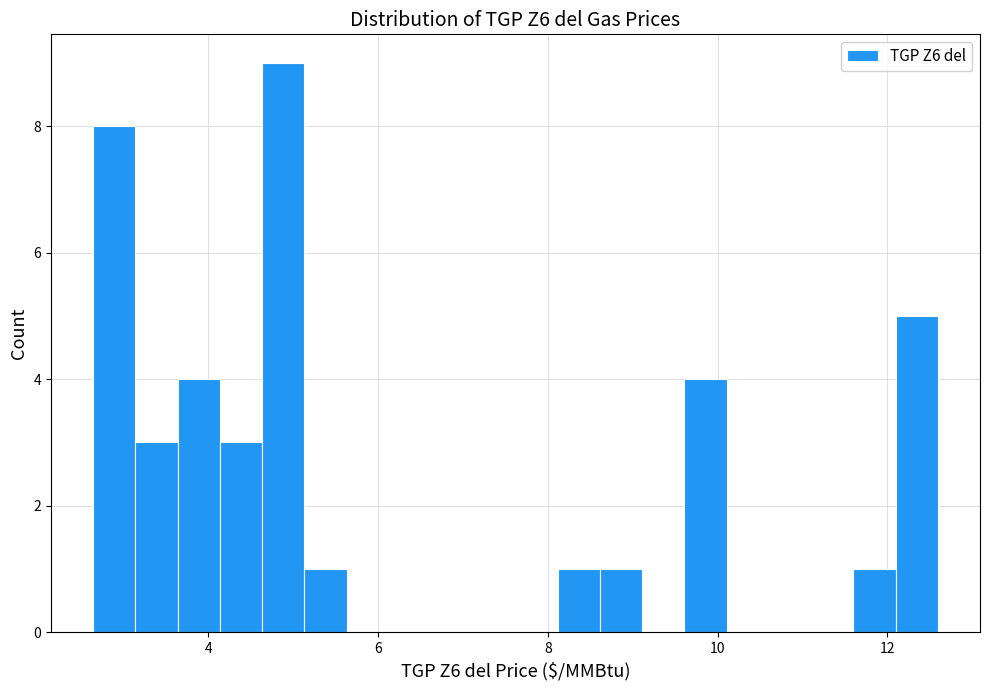

Around what value on the x-axis is the tallest bar? Give the approximate position of its centre, as read against the axis.

4.8